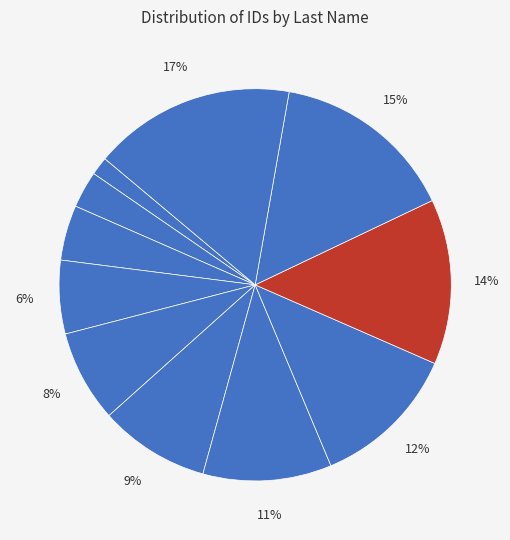

How many slices are in this pie chart?

11